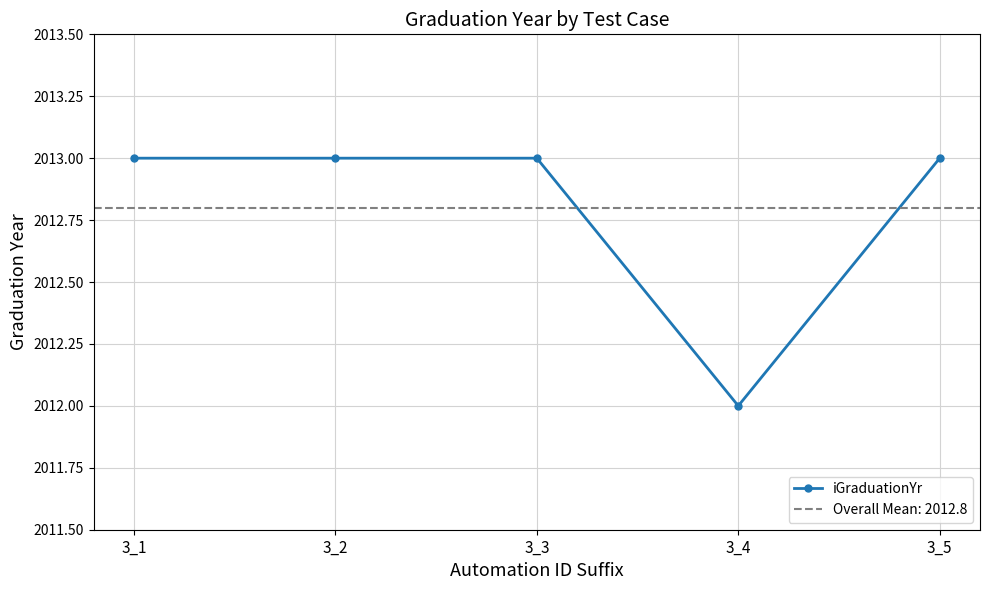

Where is the first local minimum?

3_4